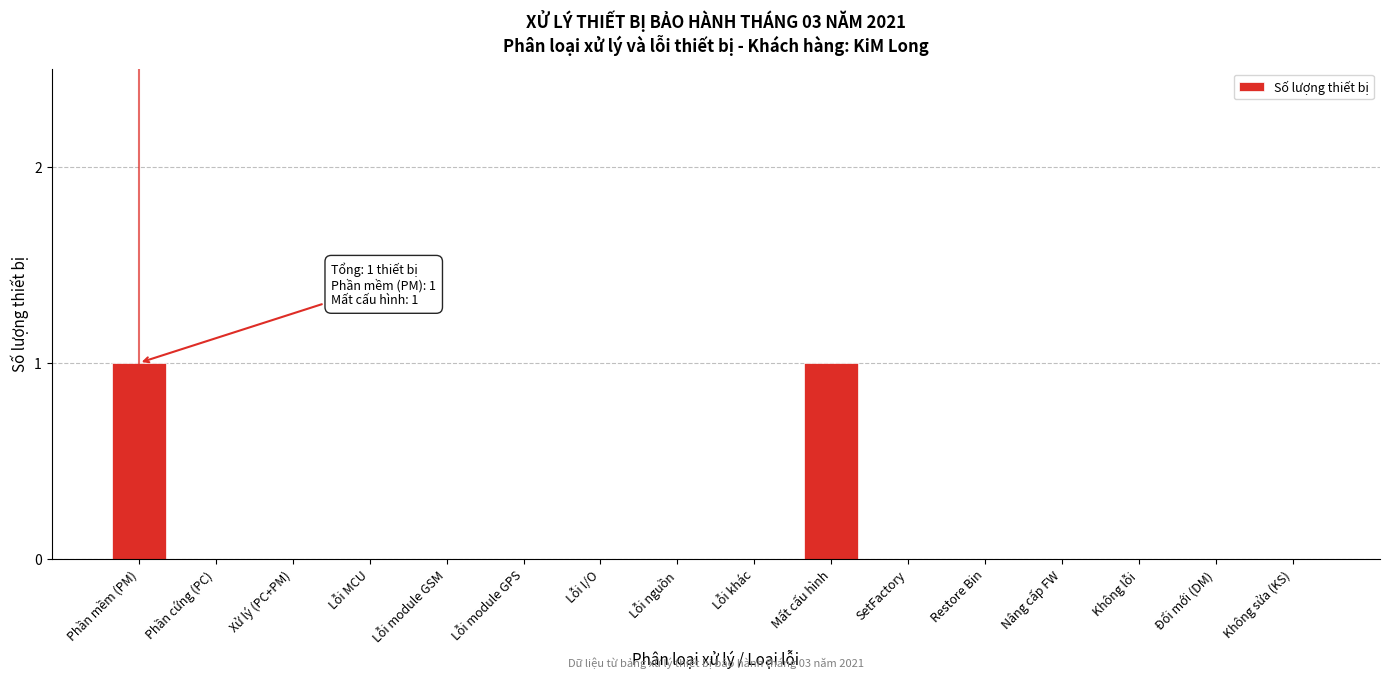

Reading left to right, what are all the values shown in this chart?

Phần mềm (PM)=1	Phần cứng (PC)=0	Xử lý (PC+PM)=0	Lỗi MCU=0	Lỗi module GSM=0	Lỗi module GPS=0	Lỗi I/O=0	Lỗi nguồn=0	Lỗi khác=0	Mất cấu hình=1	SetFactory=0	Restore Bin=0	Nâng cấp FW=0	Không lỗi=0	Đổi mới (DM)=0	Không sửa (KS)=0